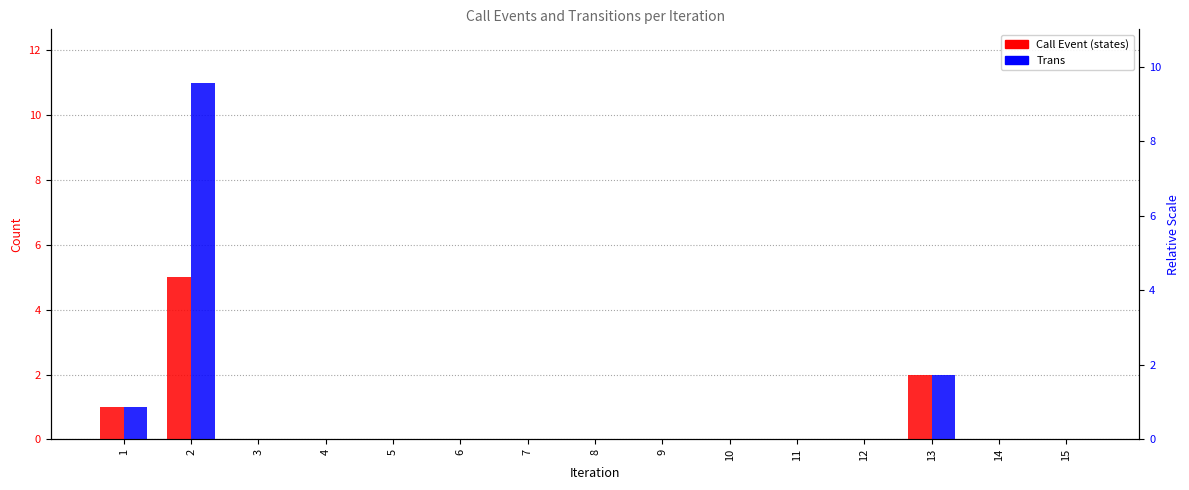

How many values in Trans are above zero?

3